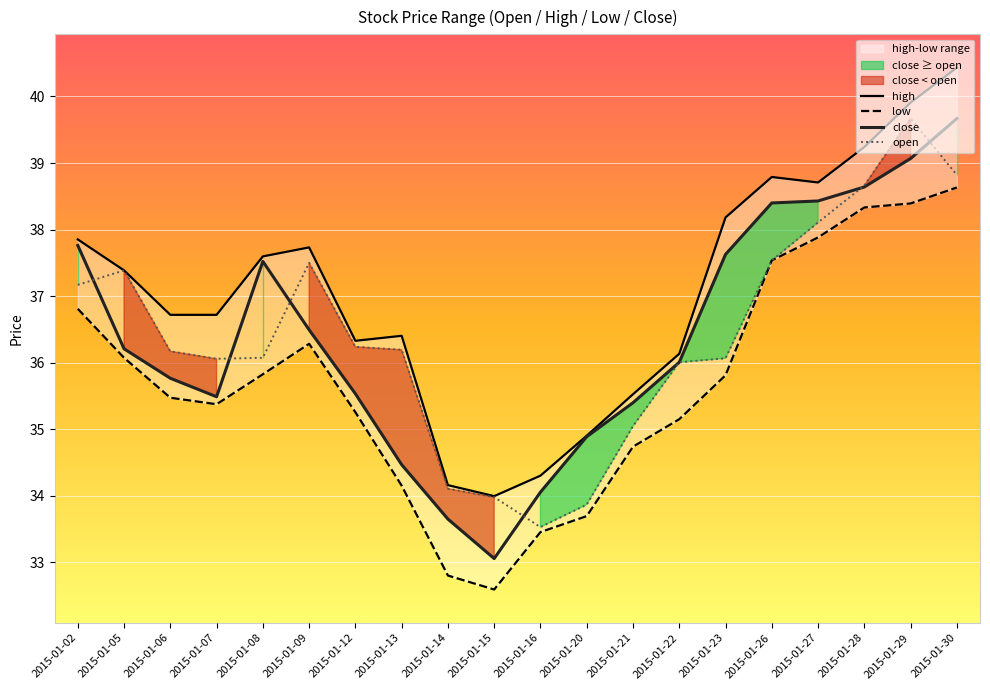

Reading left to right, list all the values displayed in this chart.

high: 37.9	37.4	36.7	36.7	37.6	37.7	36.3	36.4	34.2	34.0	34.3	34.9	35.5	36.1	38.2	38.8	38.7	39.2	39.9	40.4
low: 36.8	36.1	35.5	35.4	35.8	36.3	35.3	34.2	32.8	32.6	33.5	33.7	34.7	35.2	35.8	37.5	37.9	38.3	38.4	38.6
close: 37.8	36.2	35.8	35.5	37.5	36.5	35.5	34.5	33.7	33.1	34.1	34.9	35.4	36.0	37.6	38.4	38.4	38.6	39.1	39.7
open: 37.2	37.4	36.2	36.1	36.1	37.5	36.2	36.2	34.1	34.0	33.5	33.9	35.0	36.0	36.1	37.5	38.1	38.7	39.7	38.8